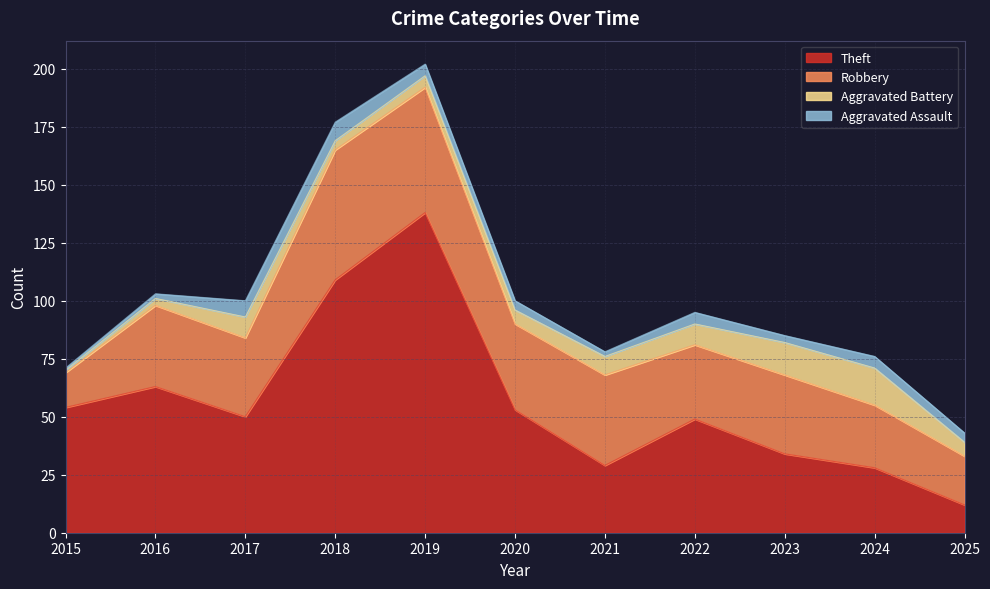

At which label is Aggravated Battery closest to 8?

2021